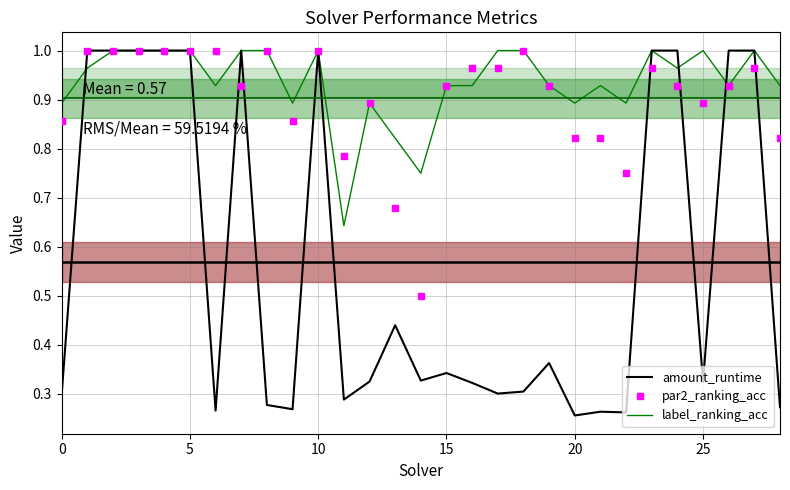

Which series has the widest spread of values?

amount_runtime